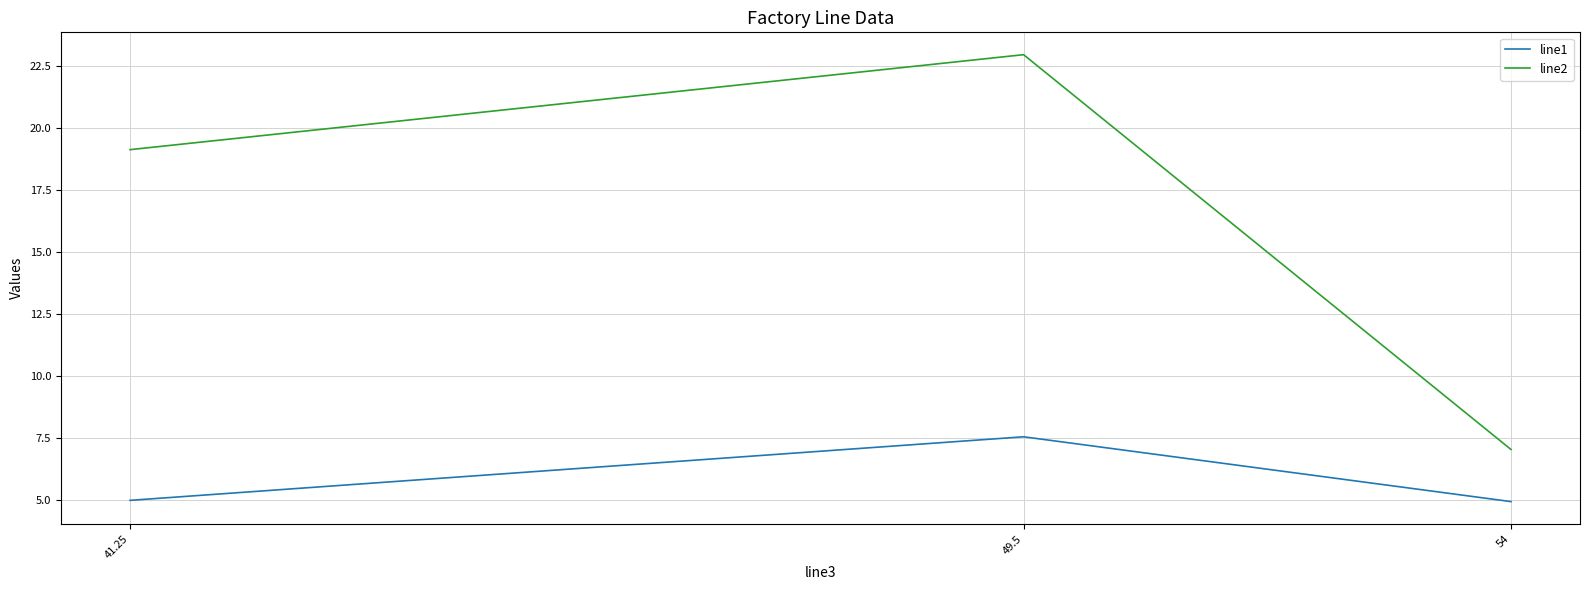

What are all the series names shown in the legend?

line1, line2